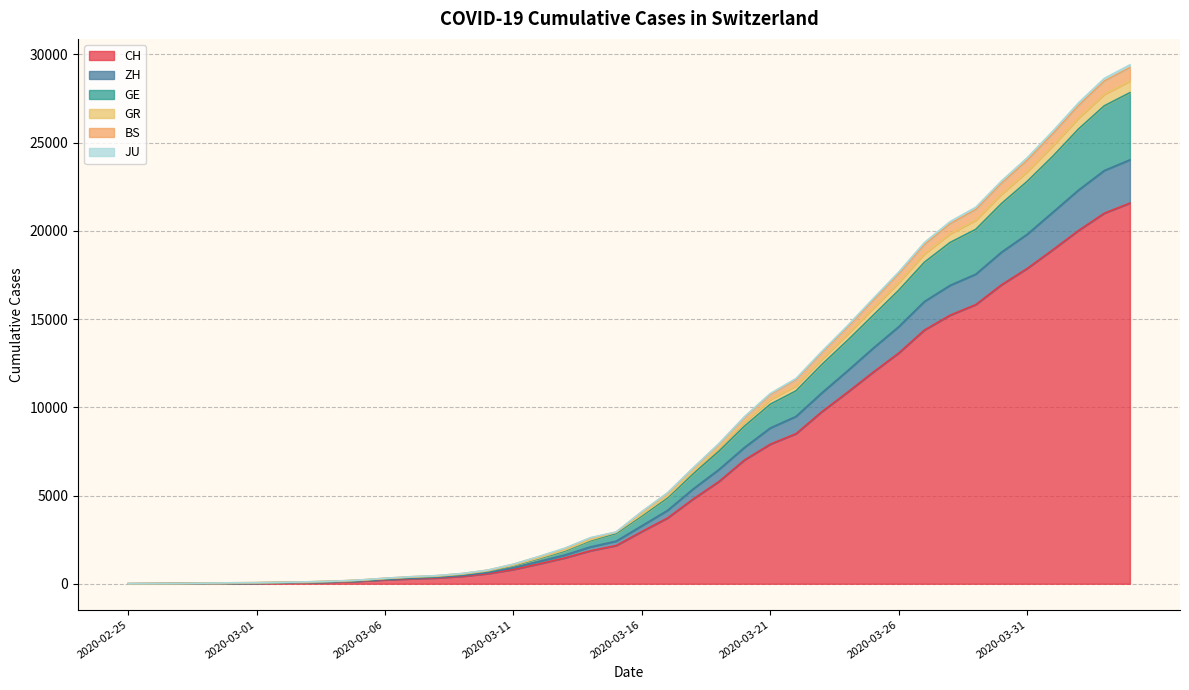

What is the highest value of the CH series?

21574